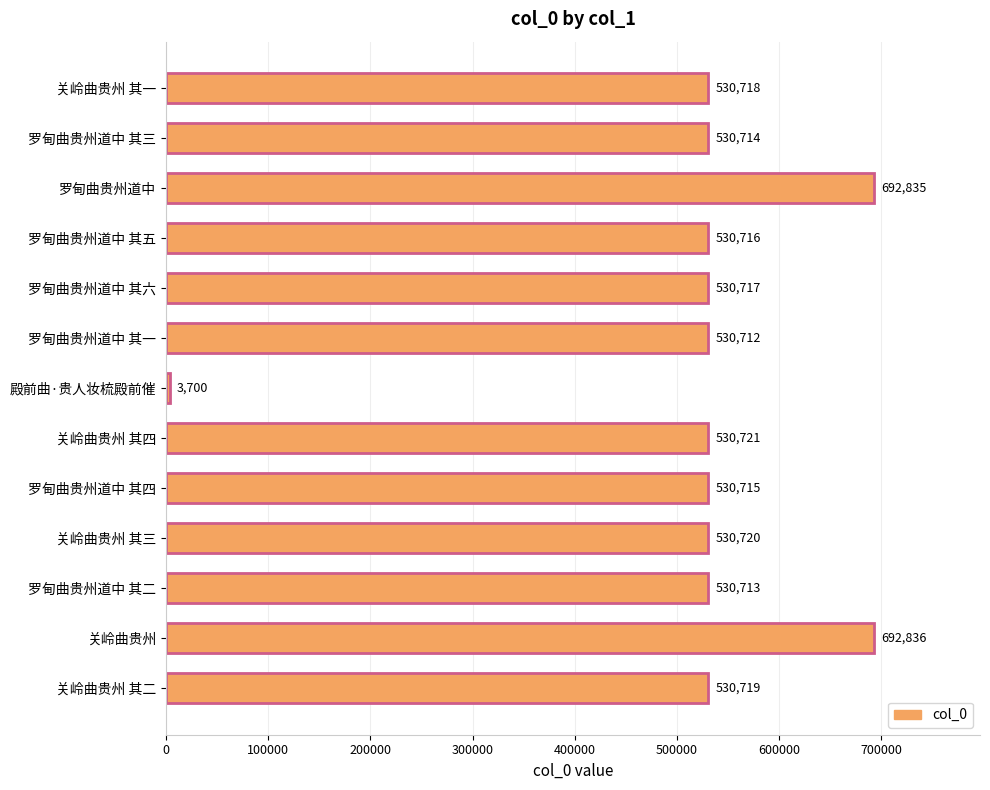

The chart shows a value of 530717 at 罗甸曲贵州道中 其六. True or false?

True